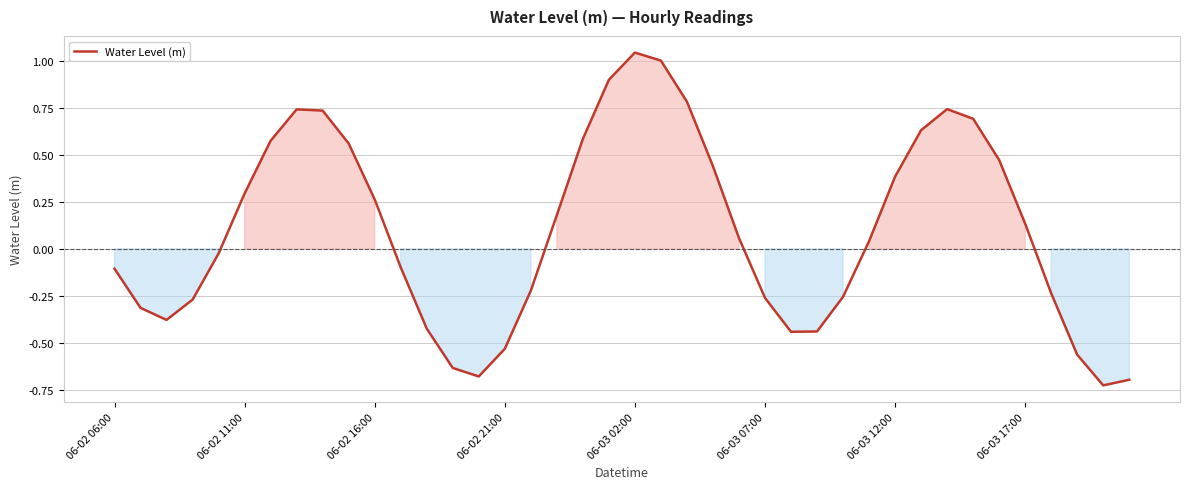

What is the difference between the maximum and minimum values?

1.8